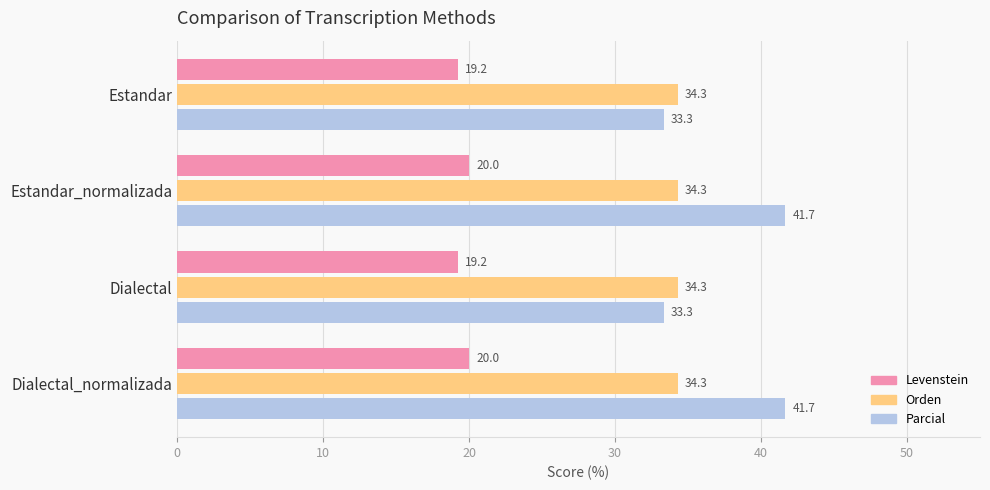

Which series changed the most between Estandar and Dialectal_normalizada?

Parcial